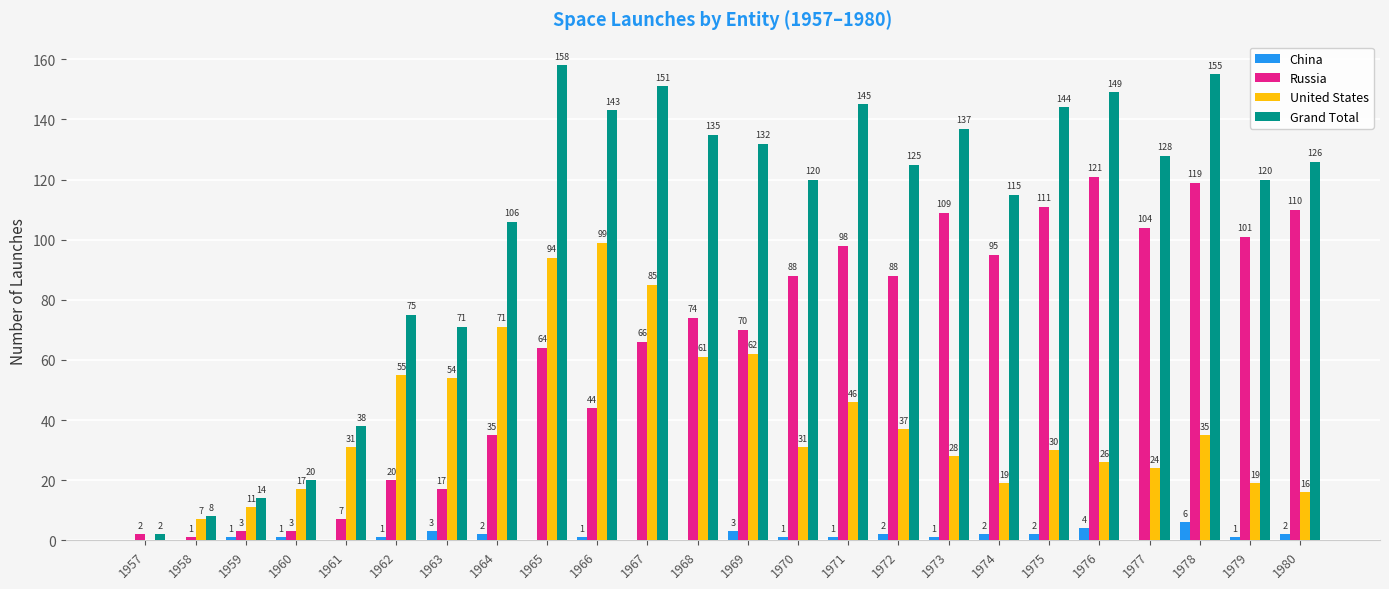

Which category has the highest value in the Grand Total series?

1965